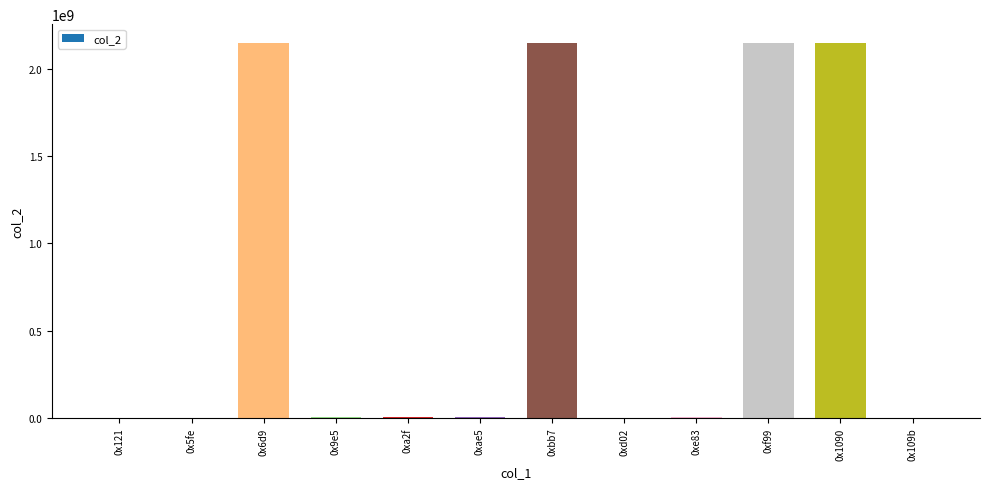

Are the bars horizontal?

No